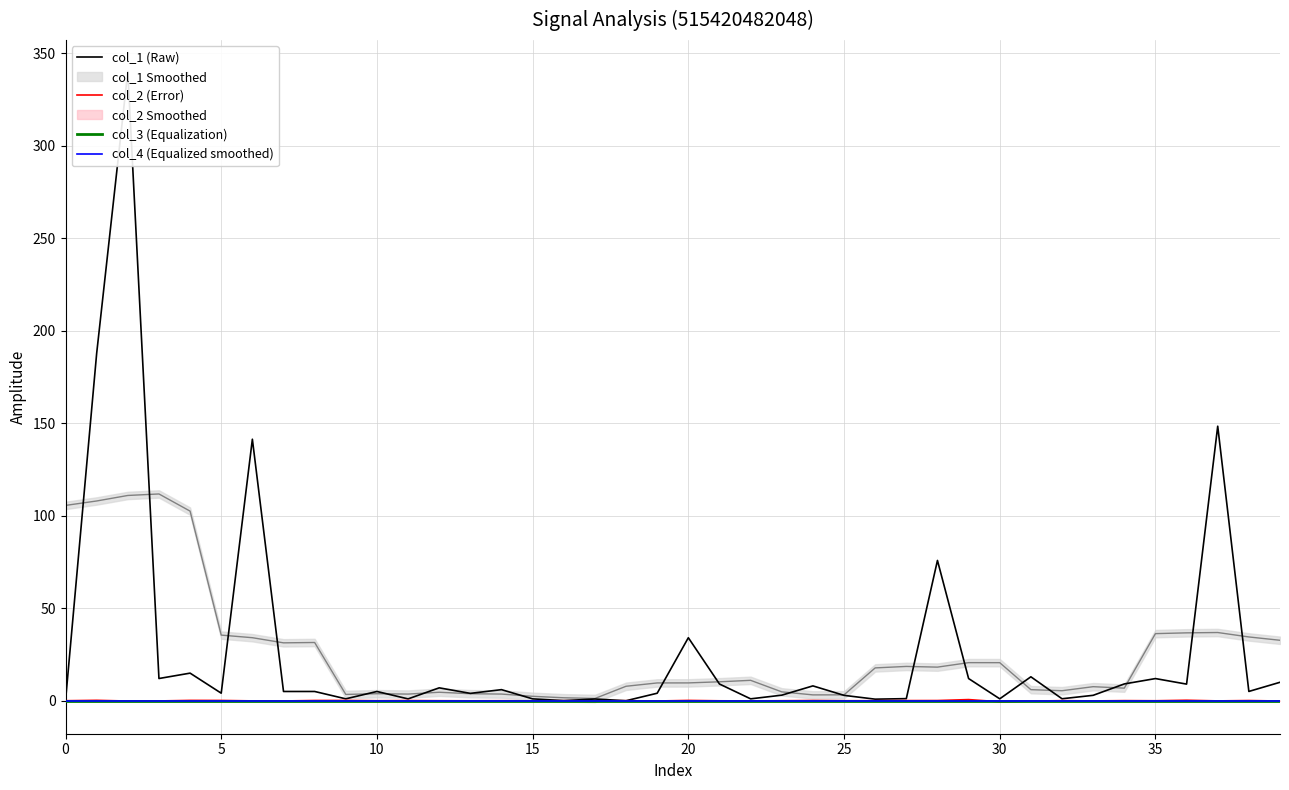

How many times do col_2 (Error) and col_4 (Equalized smoothed) cross each other?

23